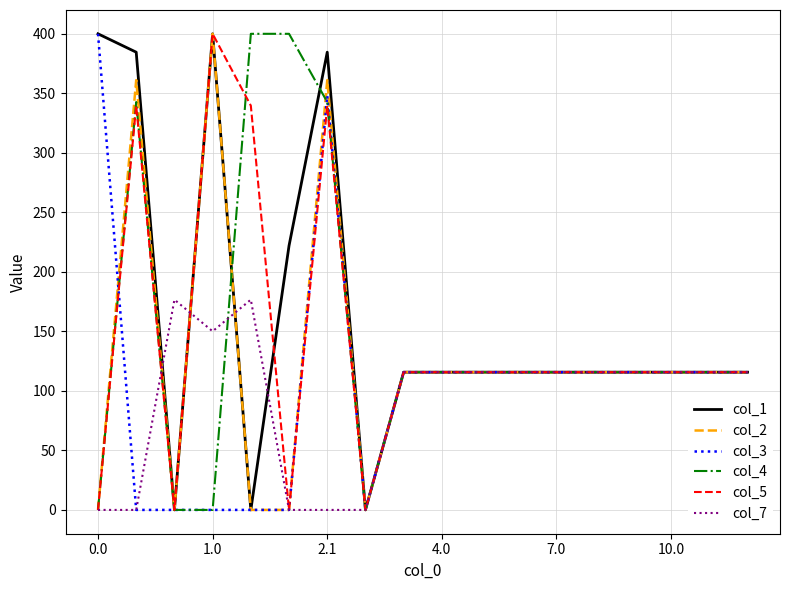

What is the highest value of the col_4 series?

400.0